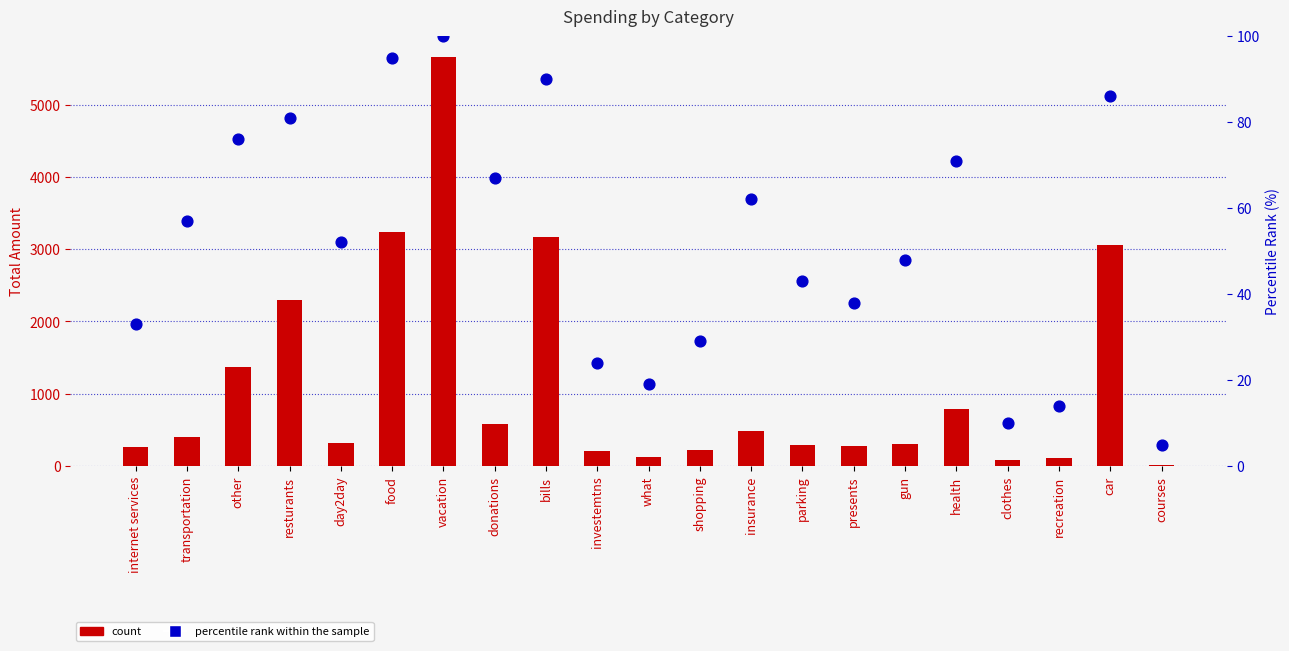

At how many categories does at least one series exceed 2912?

4